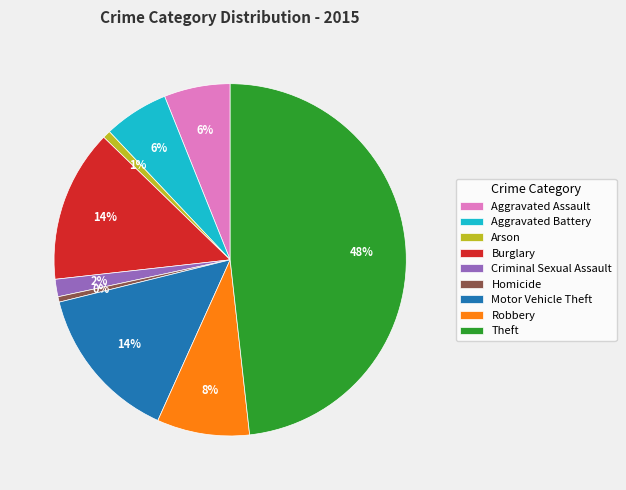

The Robbery slice represents 1% of the pie. True or false?

False